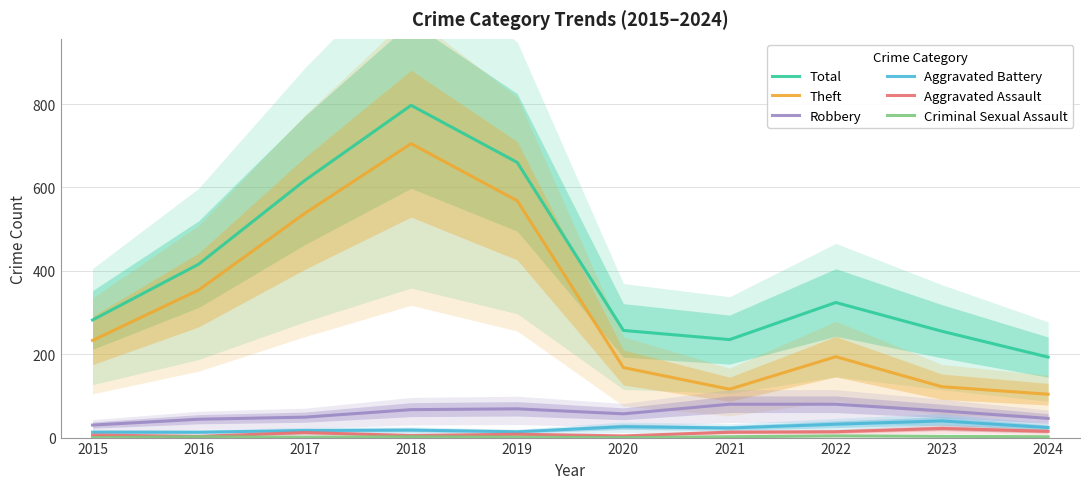

True or false: Theft has a value of 168 at 2020.

True